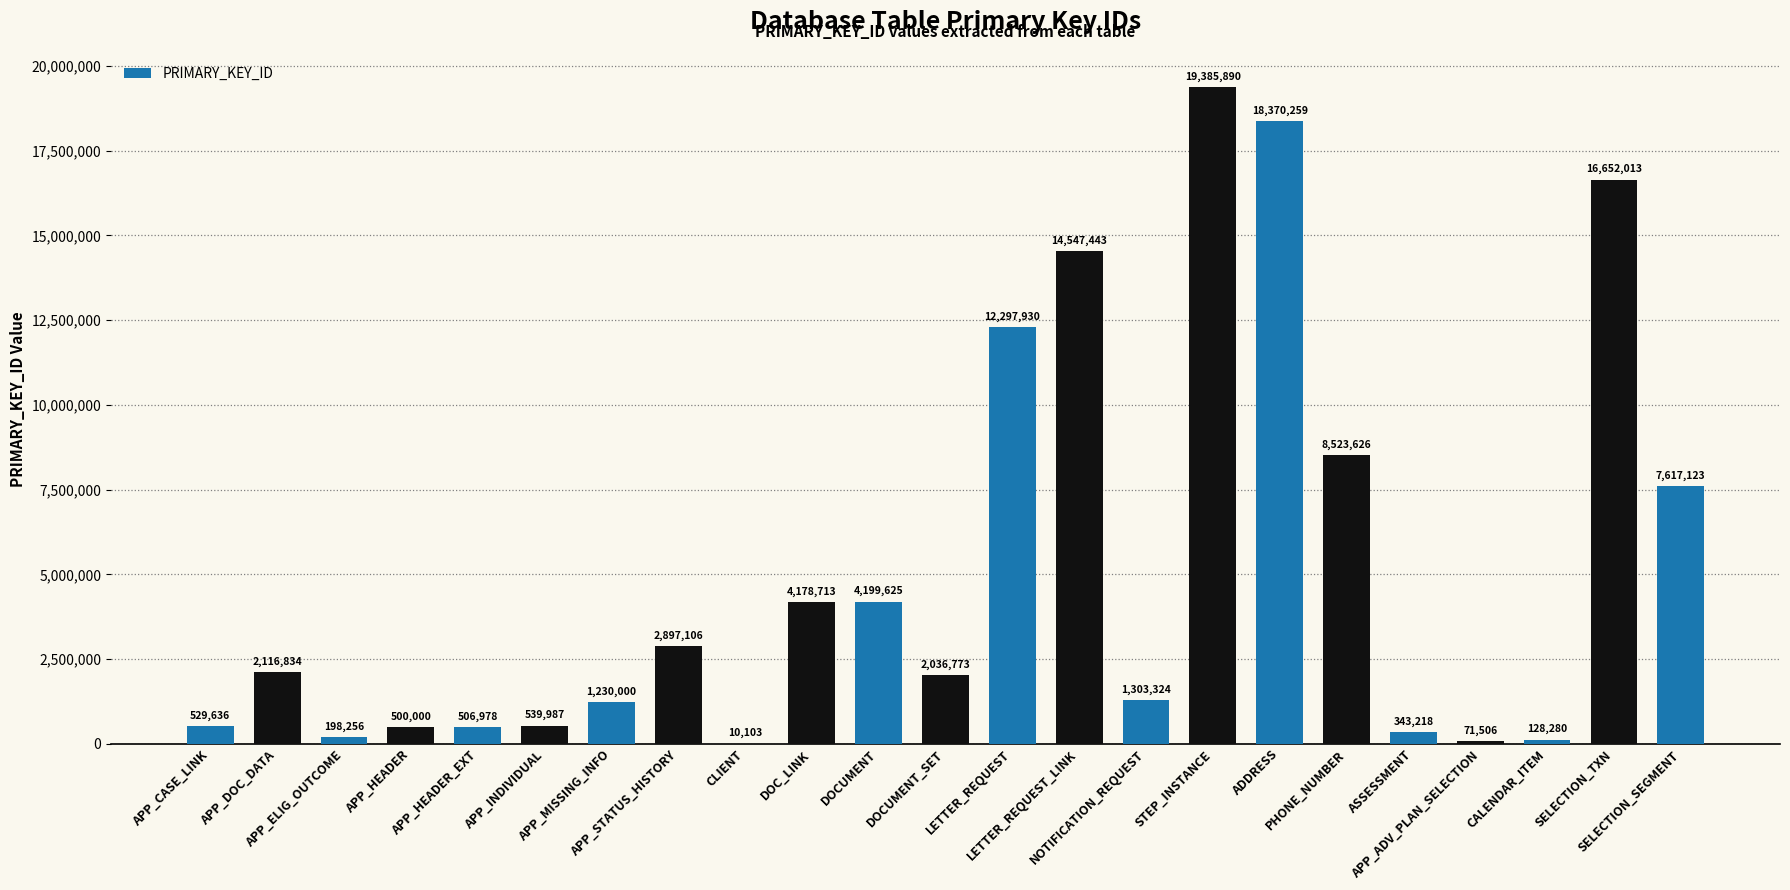

Which has a higher value, APP_MISSING_INFO or ASSESSMENT?

APP_MISSING_INFO